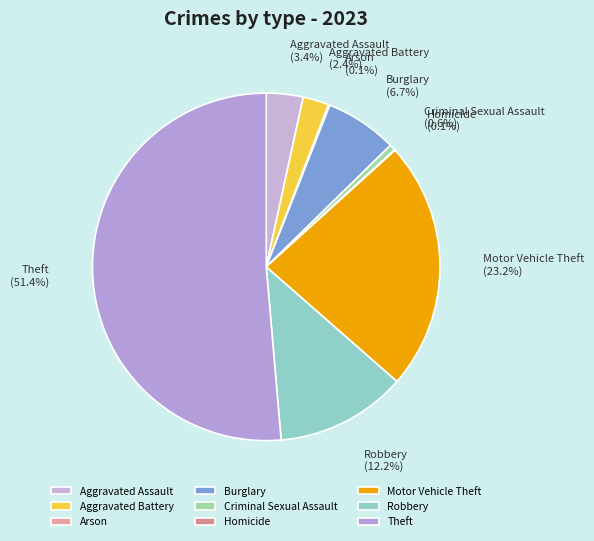

Which has a higher value, Robbery or Theft?

Theft